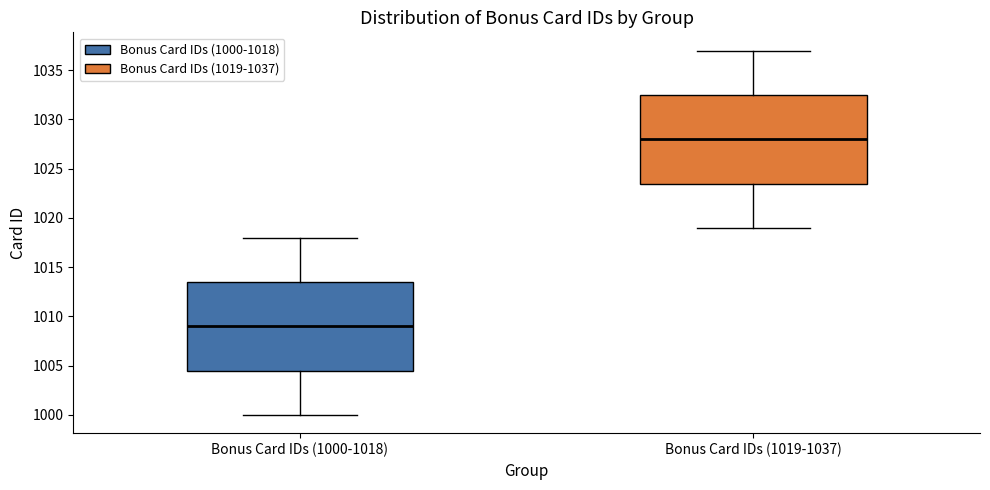

Where does the median line of the box for Bonus Card IDs (1019-1037) sit on the y-axis? The values are not printed on the chart, so give them approximately, as read against the axis.

1028.0